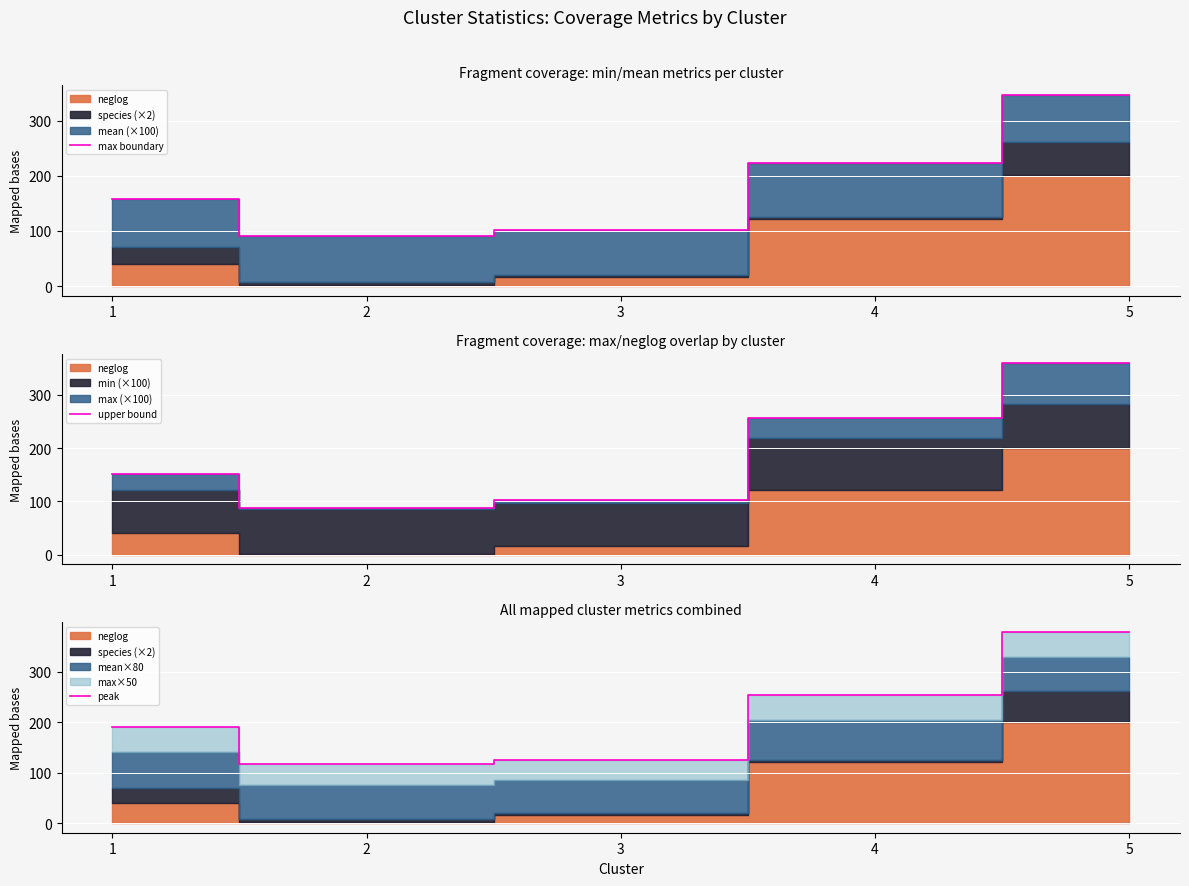

List the labels in order of peak value, largest first.

5, 4, 1, 3, 2